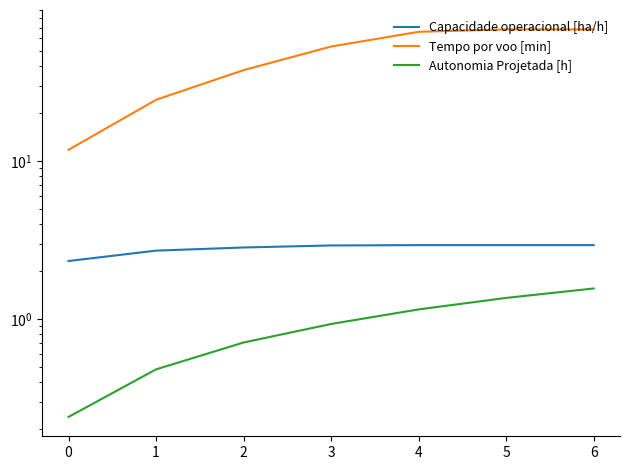

How many lines are shown in the chart?

3